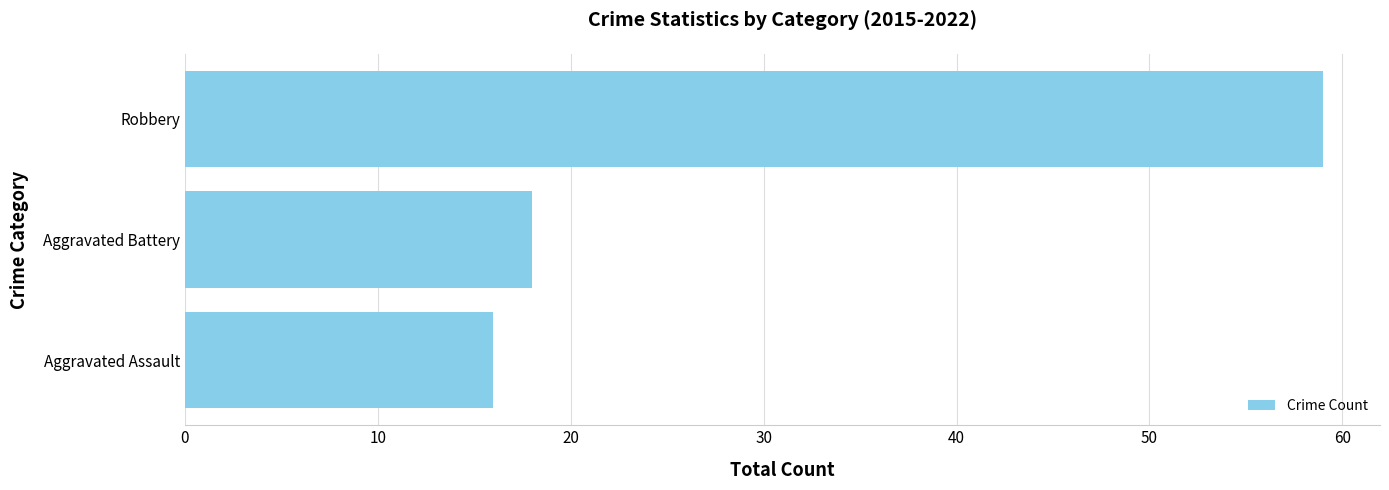

Are the bars horizontal?

Yes